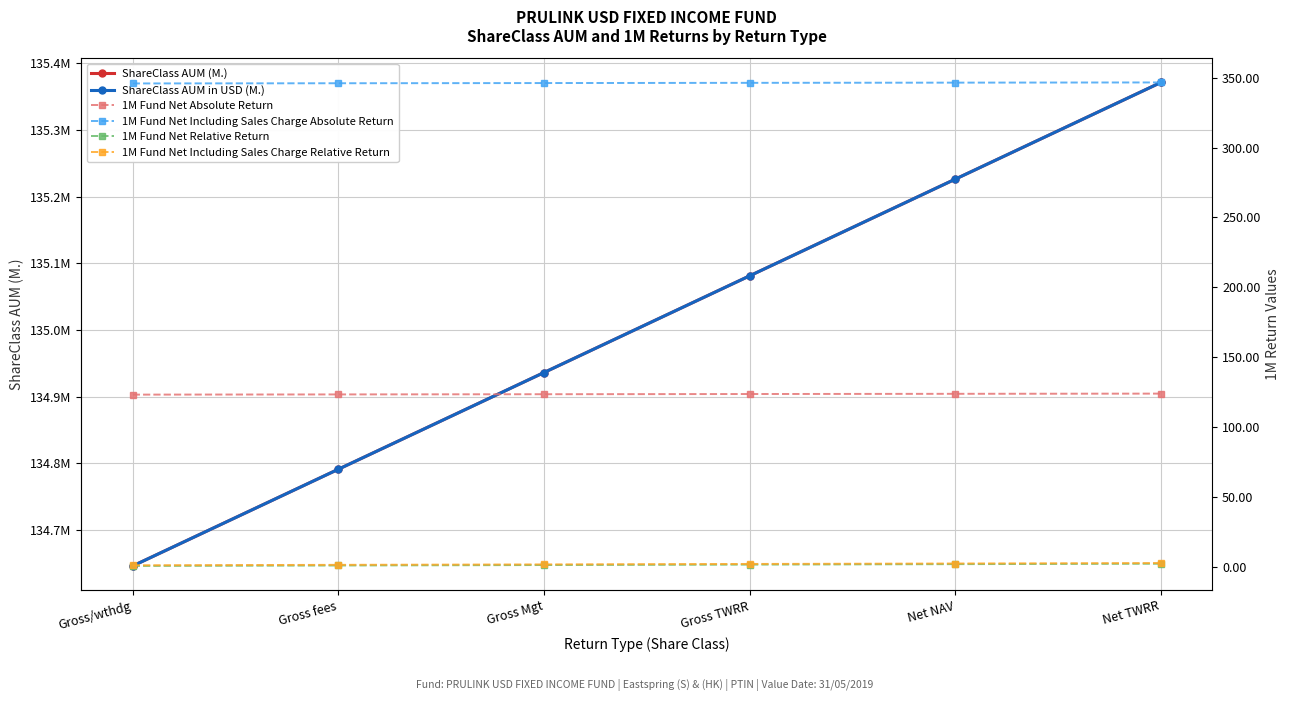

Rank the categories by ShareClass AUM in USD (M.) value from lowest to highest.

Gross/wthdg, Gross fees, Gross Mgt, Gross TWRR, Net NAV, Net TWRR